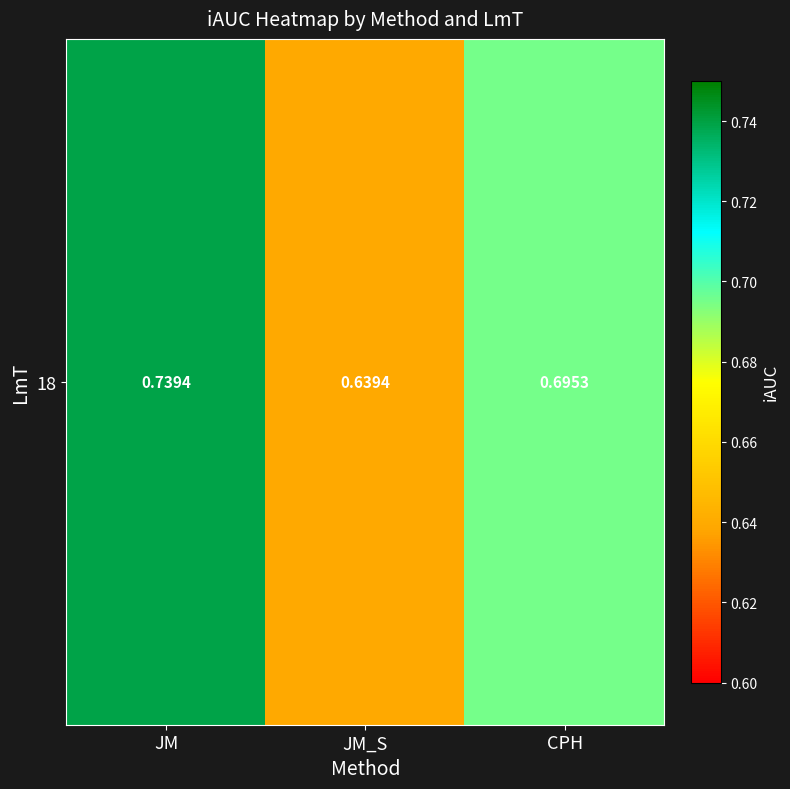

Which label corresponds to the smallest value in the chart?

JM_S